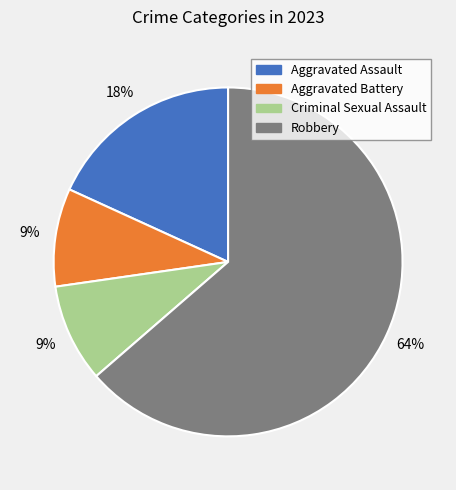

The Aggravated Assault slice represents 26% of the pie. True or false?

False